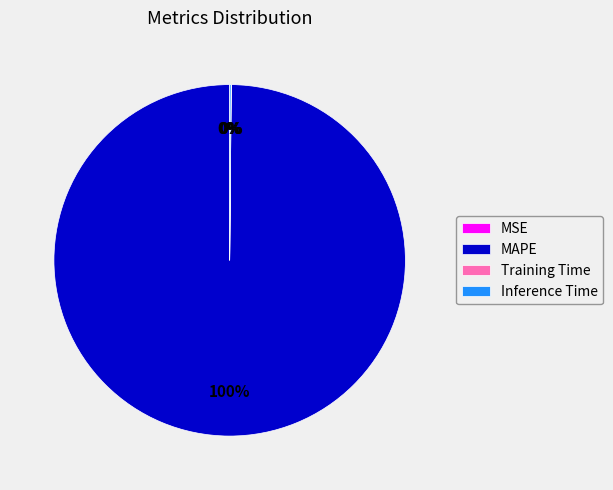

To the nearest percent, what is the difference between the largest and smallest slice percentages?

100%